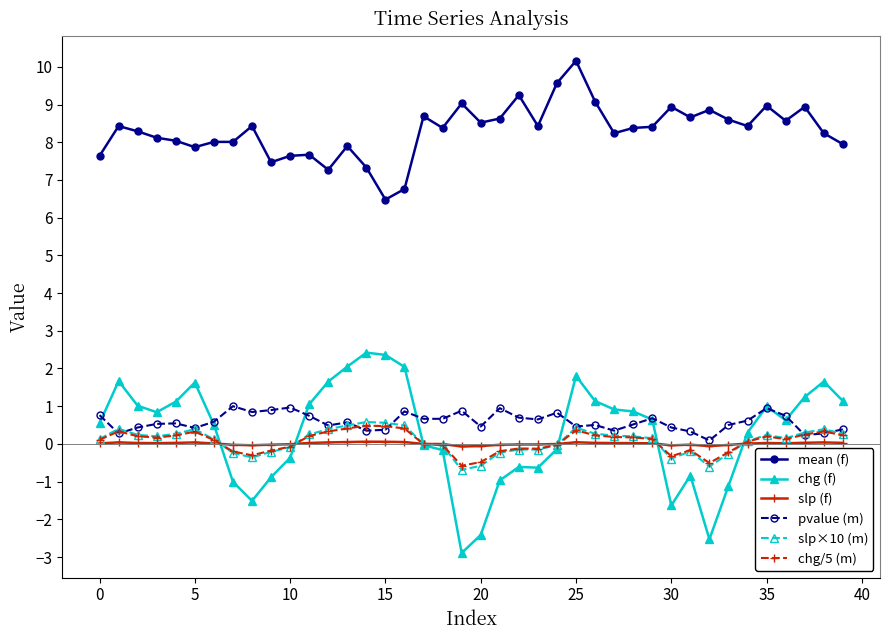

What is the lowest value of the mean (f) series?

6.5